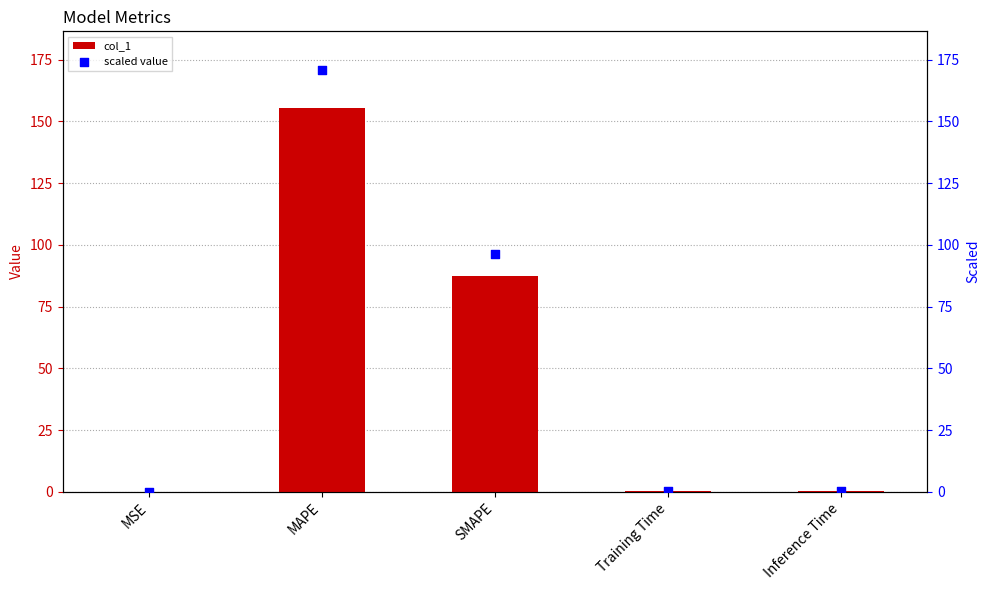

Is the value of scaled value at MAPE greater than the value of col_1 at Training Time?

Yes